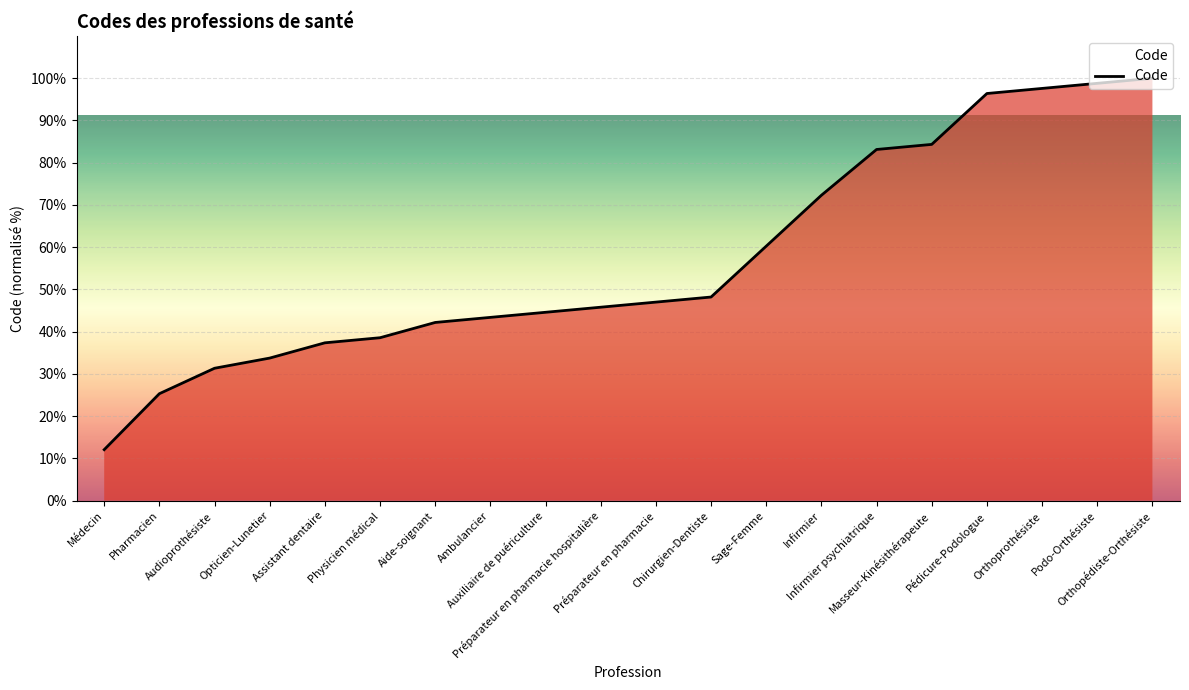

What is the difference between the maximum and minimum values?

88.0